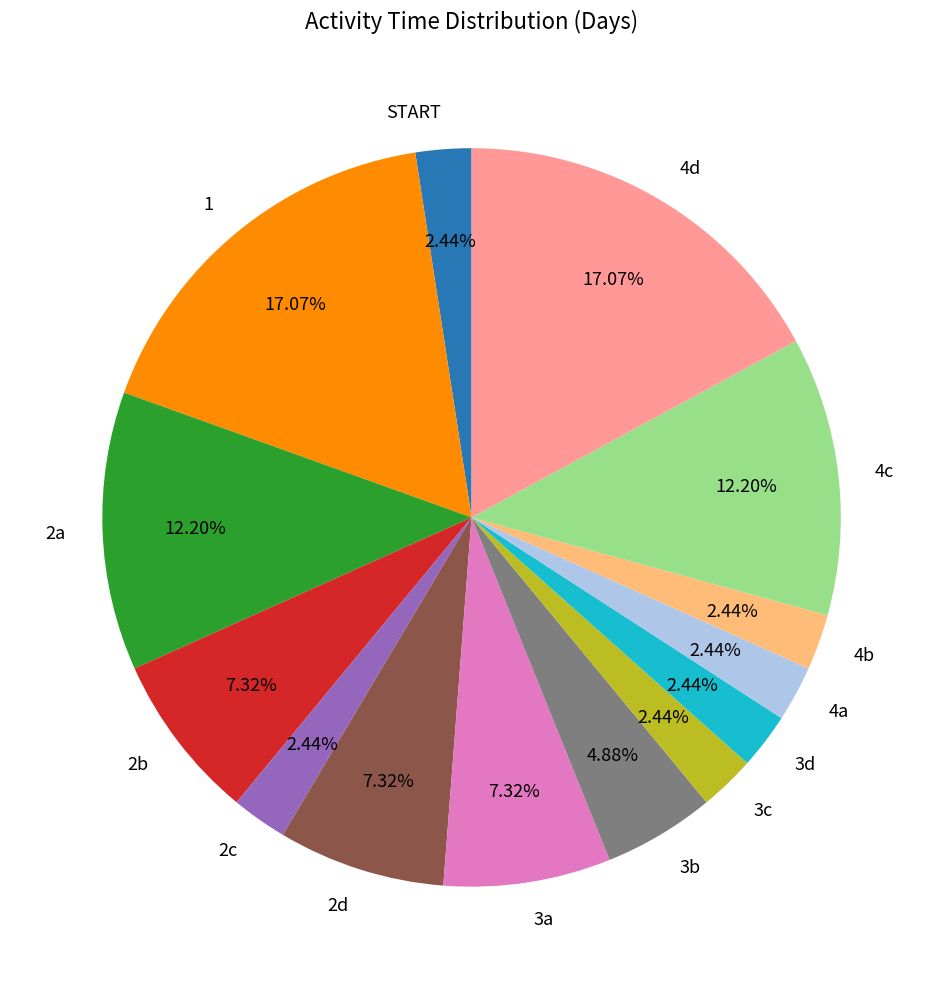

True or false: 2a accounts for 12% of the total.

True